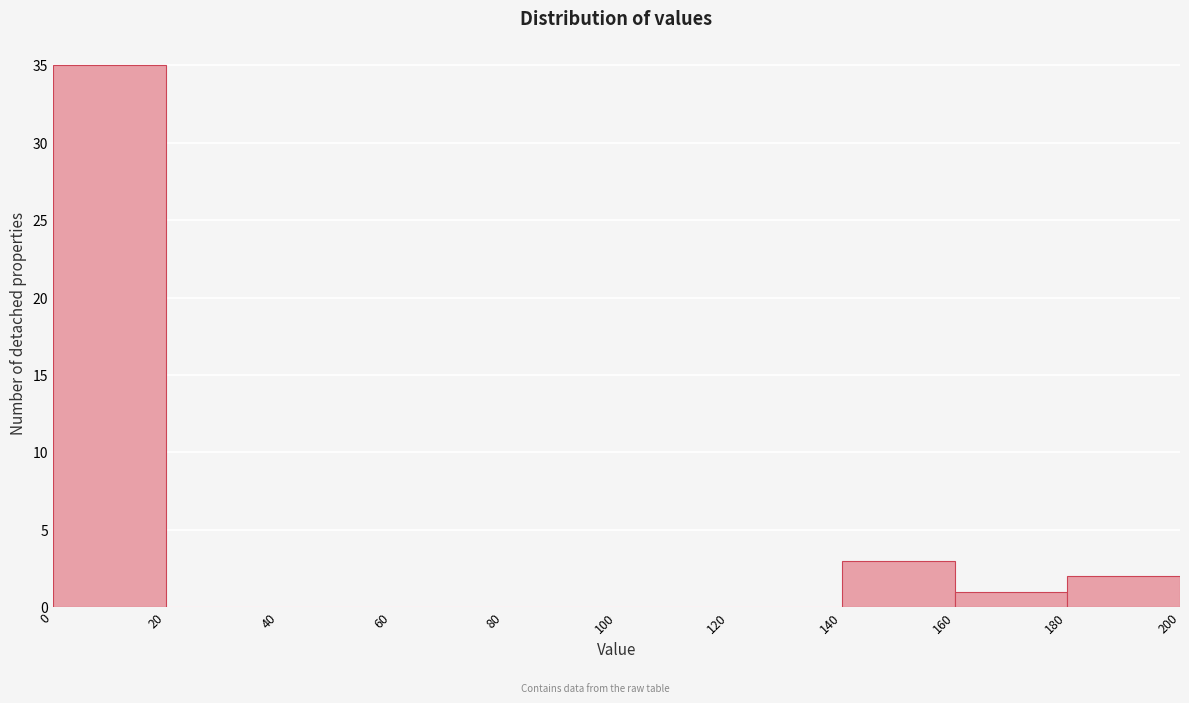

How tall is the bar that spans 0 to 20 on the x-axis? The values are not printed on the chart, so give them approximately, as read against the axis.

35